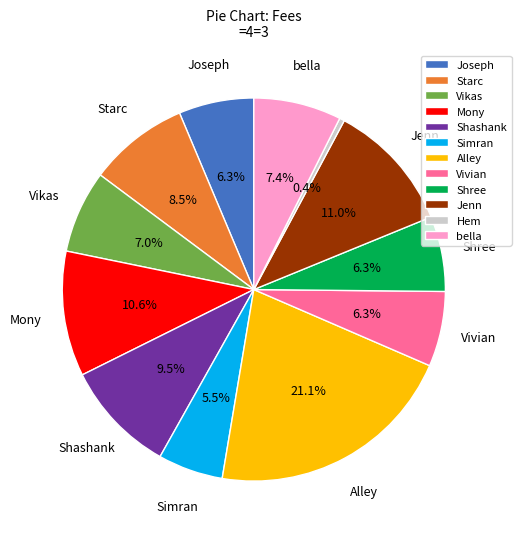

Combined, what portion of the pie is Simran and Vikas?

12.5%